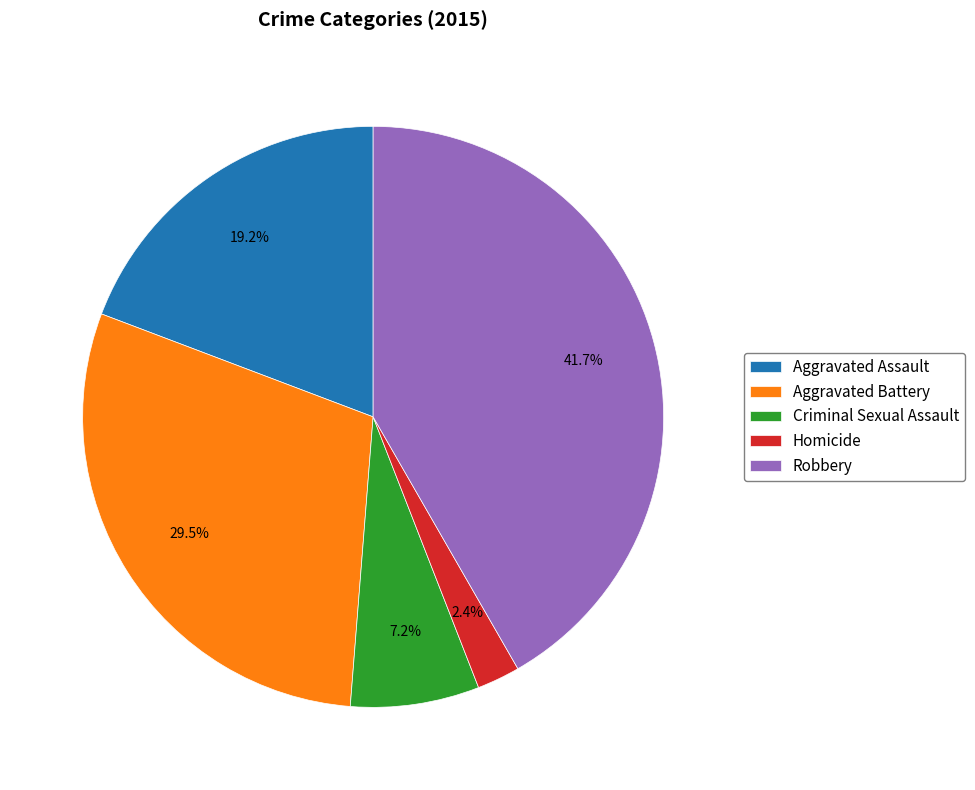

Count the number of slices in the pie.

5